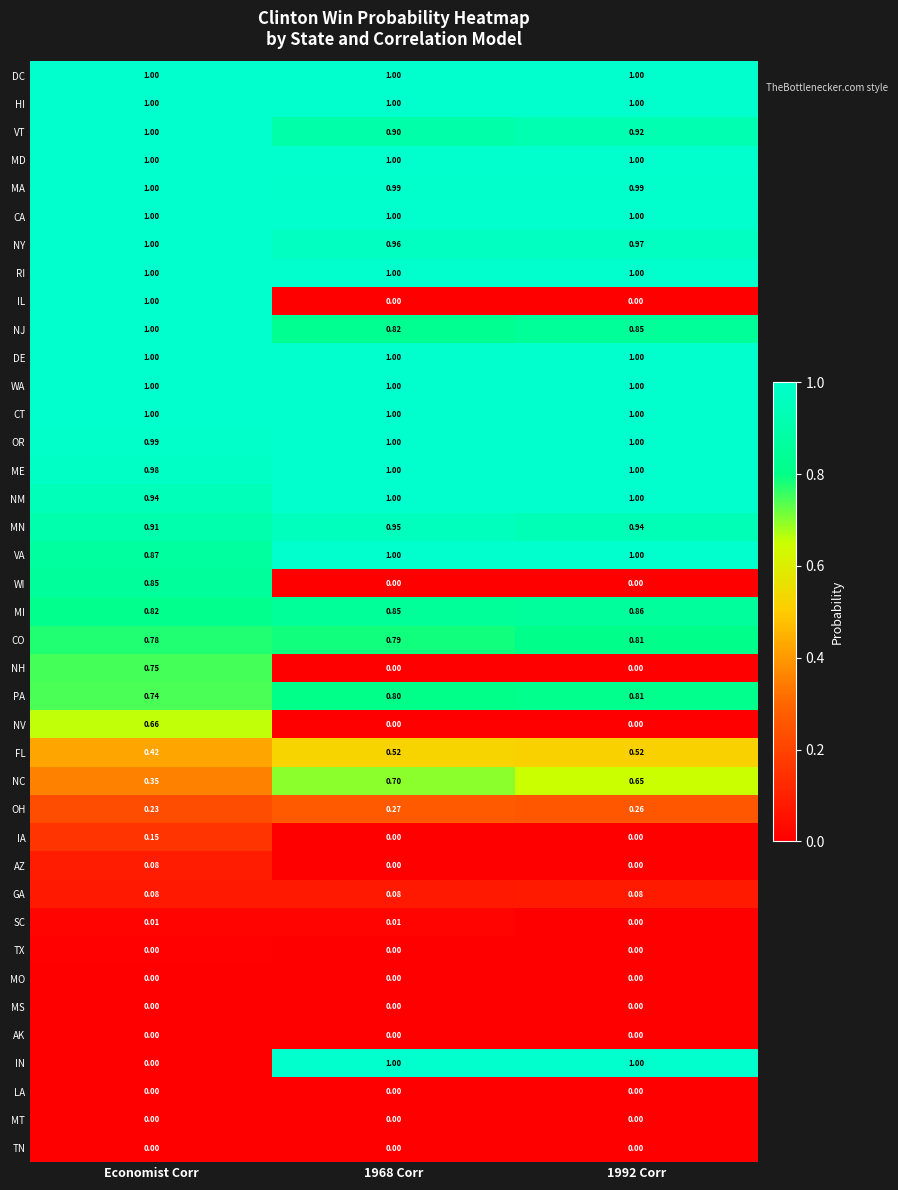

Is the value of CT at 1968 Corr greater than the value of MT at 1992 Corr?

Yes